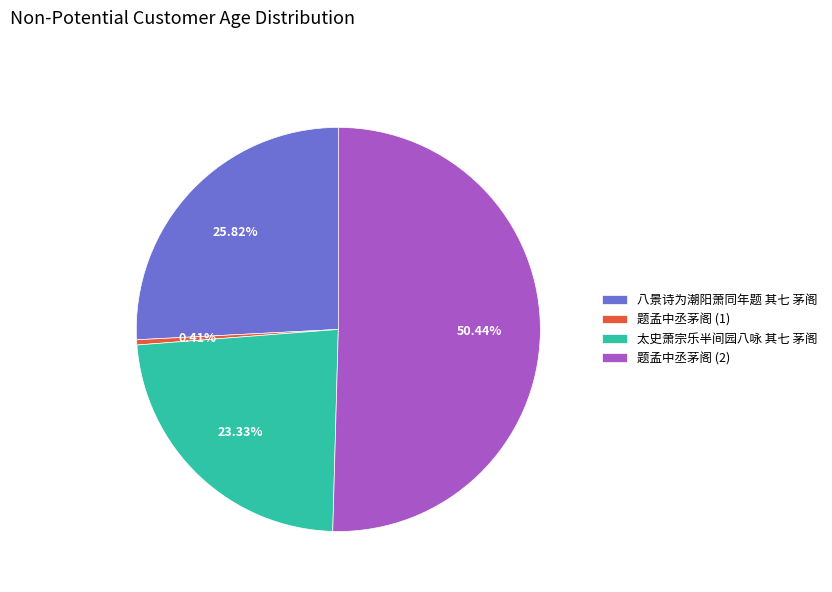

Count the number of slices in the pie.

4